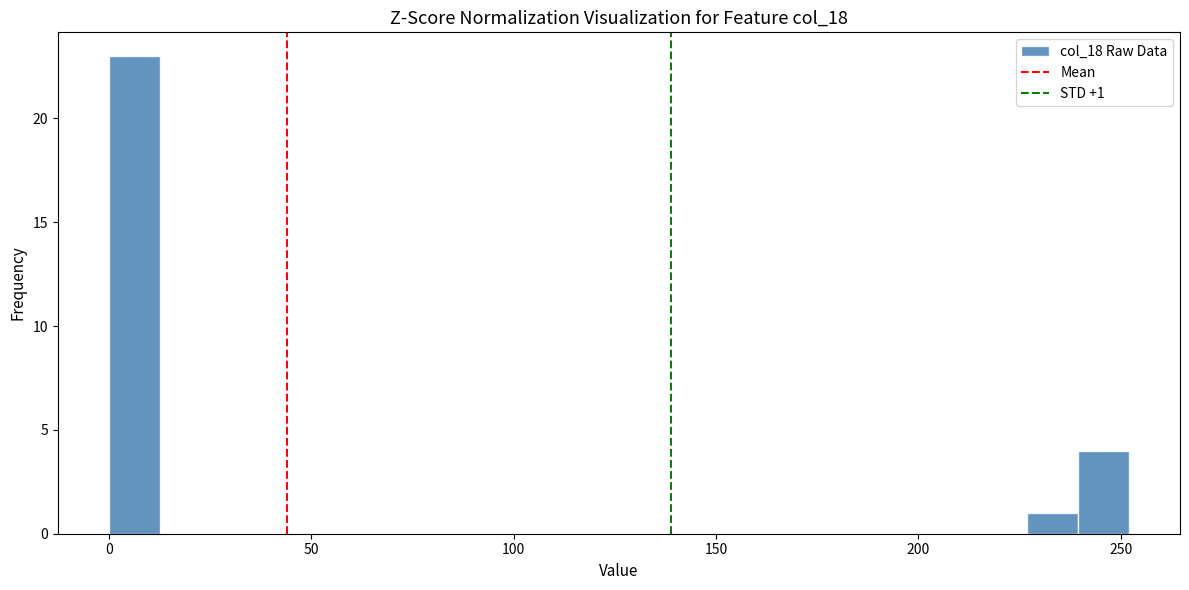

Around what value on the x-axis is the tallest bar? Give the approximate position of its centre, as read against the axis.

5